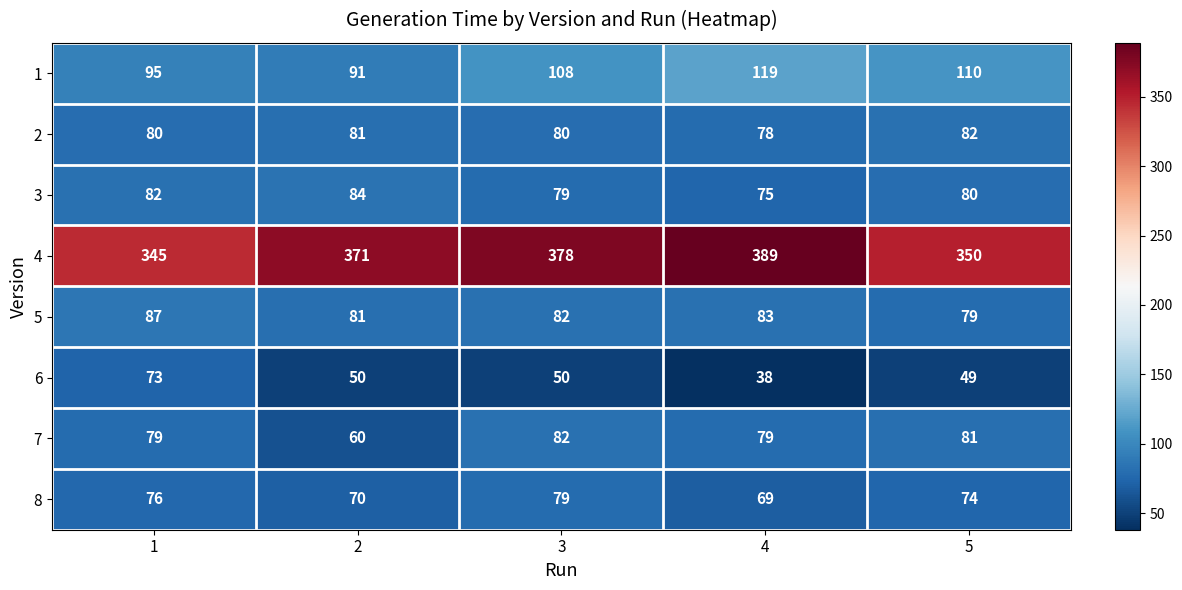

What is the total value across all series at 3?

938